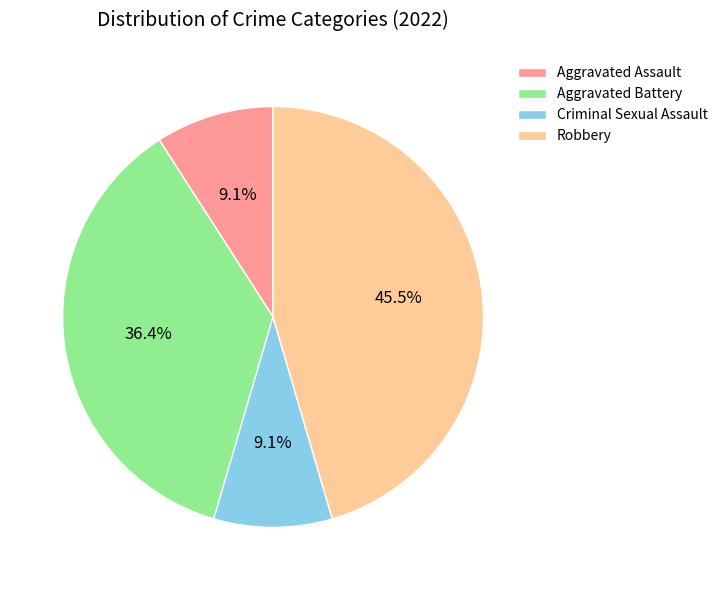

Does Criminal Sexual Assault account for over 50% of the chart?

No